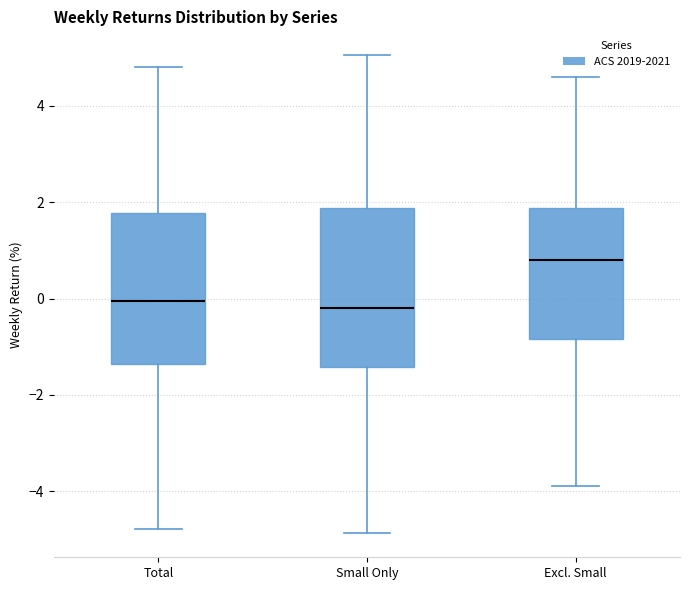

Reading left to right, transcribe this box plot: for each box, give where its median line is, the range the box spans, and where its two whiskers end, as read against the y-axis. The values are not printed on the chart, so give them approximately, as read against the axis.

Total: median 0.0, box -1.4 to 1.8, whiskers -4.8 to 4.8
Small Only: median -0.2, box -1.4 to 1.8, whiskers -4.8 to 5.0
Excl. Small: median 0.8, box -0.8 to 1.8, whiskers -3.8 to 4.6